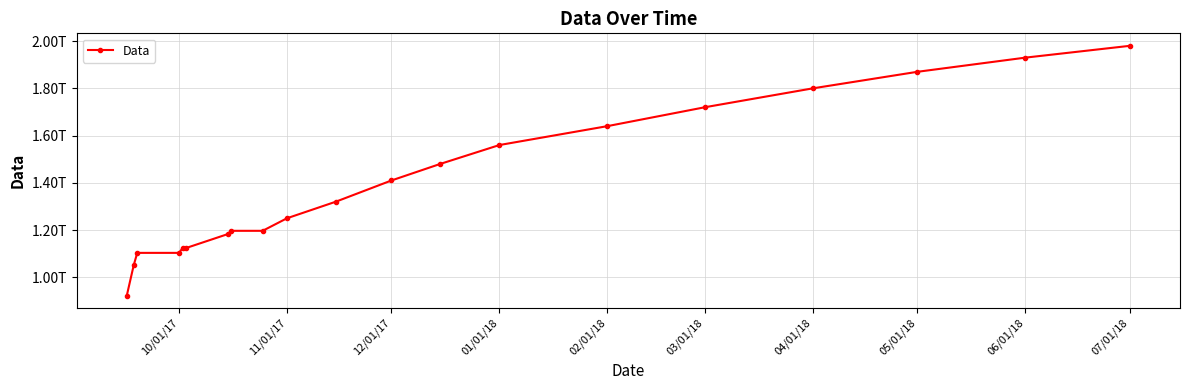

True or false: the data has more than 0 interior local peaks.

False